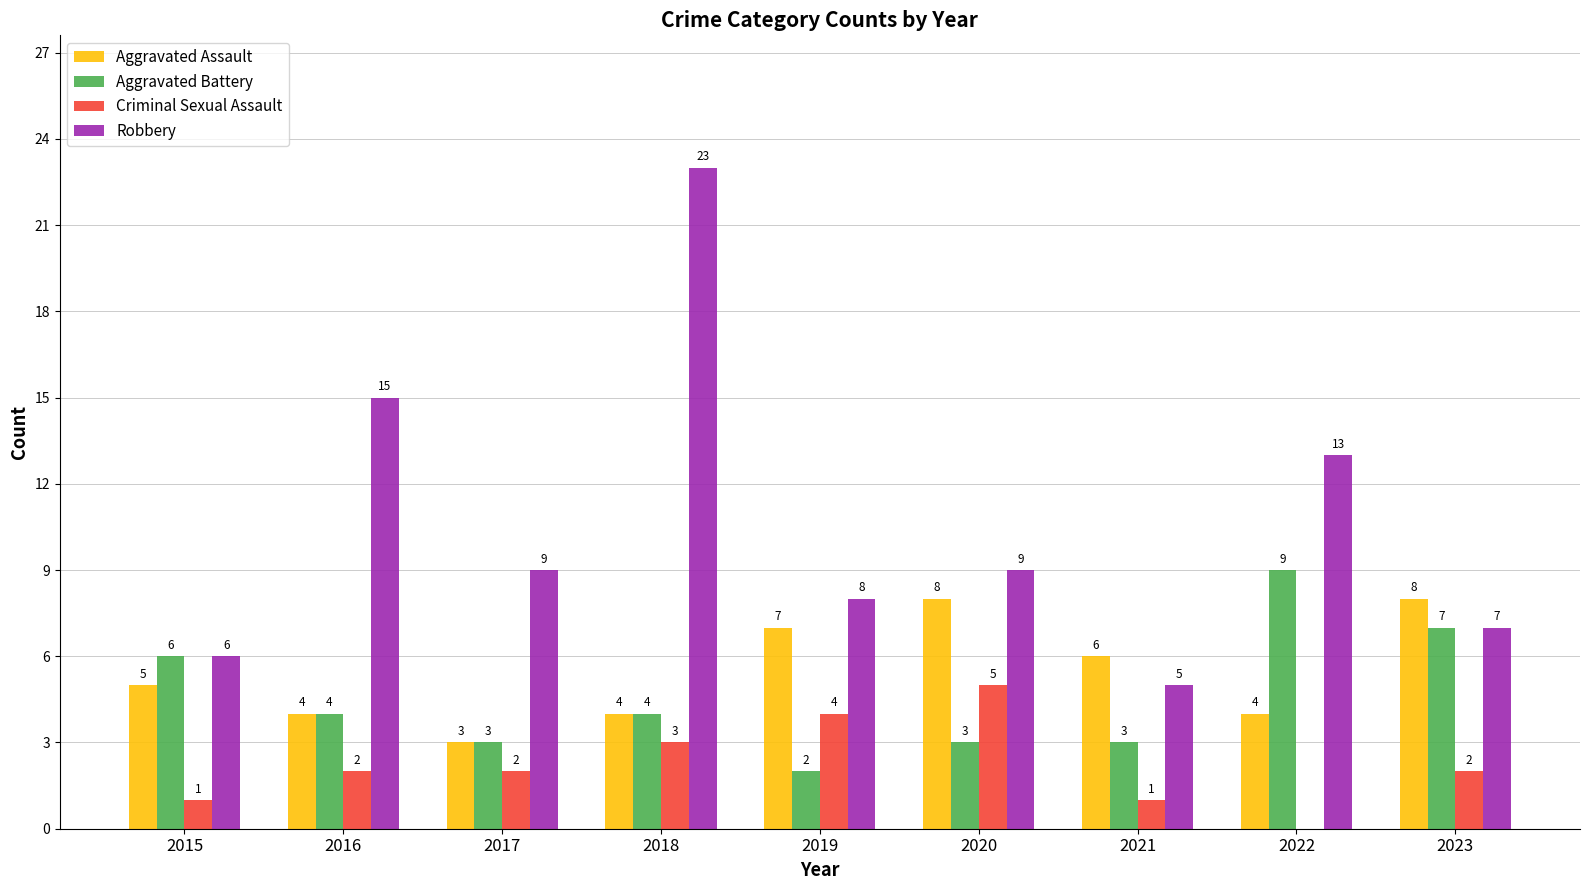

Which category has the highest value in the Aggravated Battery series?

2022